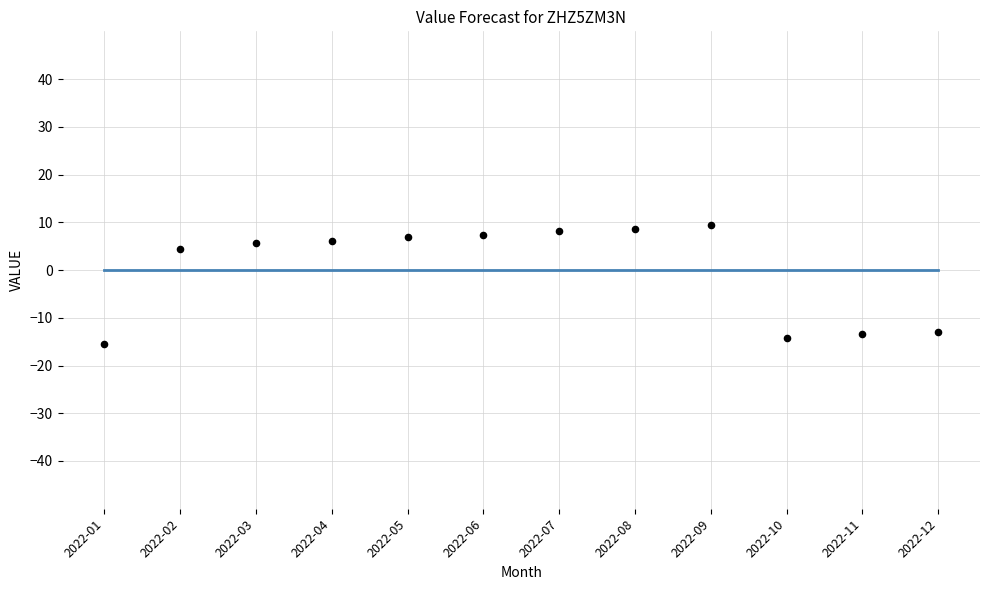

Which series reaches the maximum Y coordinate?

Observed